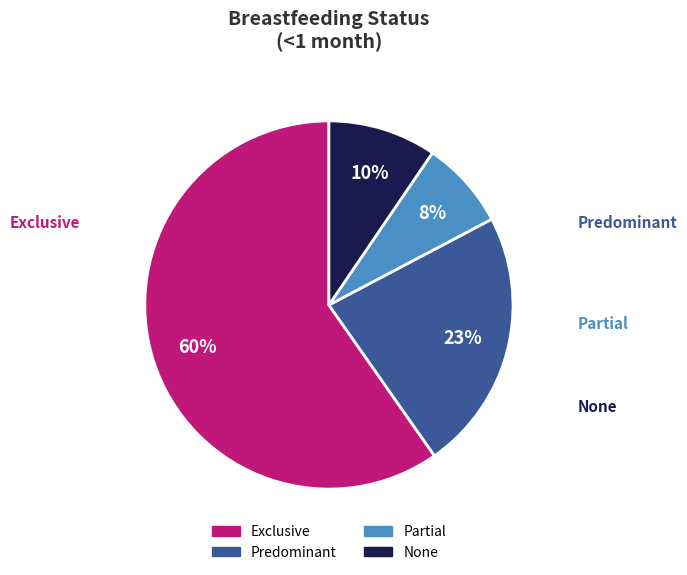

Which has a higher value, Exclusive or Predominant?

Exclusive